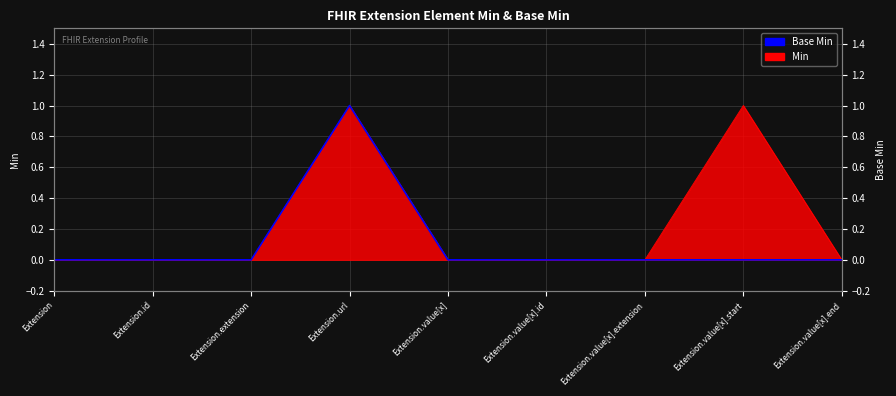

True or false: there are more than 0 points higher than both neighbors.

True